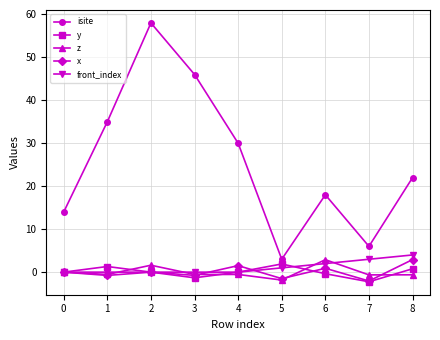

What is the difference between the maximum and minimum values in the z series?

4.7